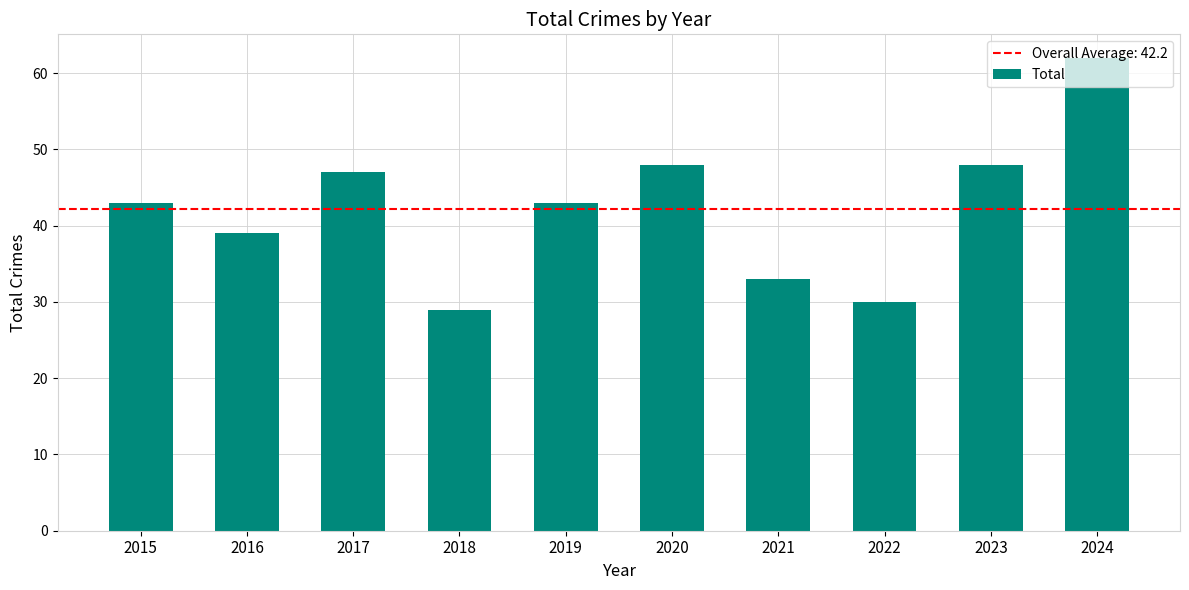

How many series are shown in this chart?

1